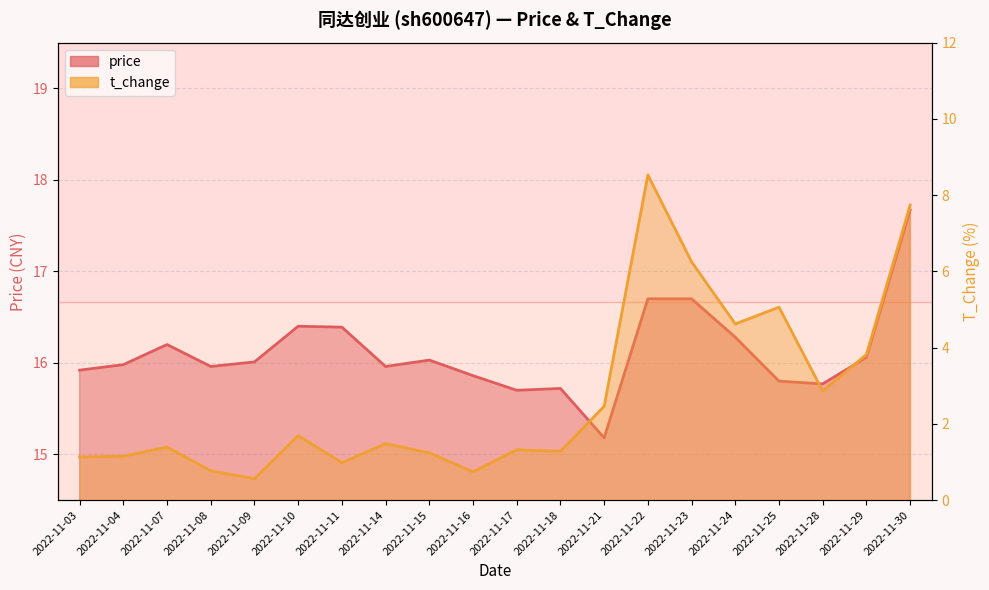

In price, how many points are lower than both neighbors (excluding endpoints)?

5